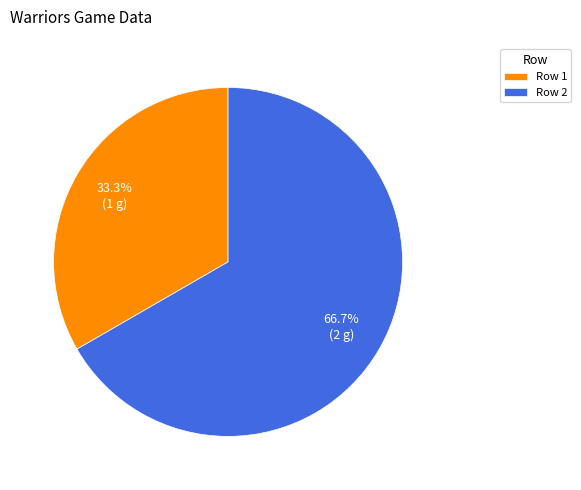

Which category has the biggest portion of the pie?

Row 2